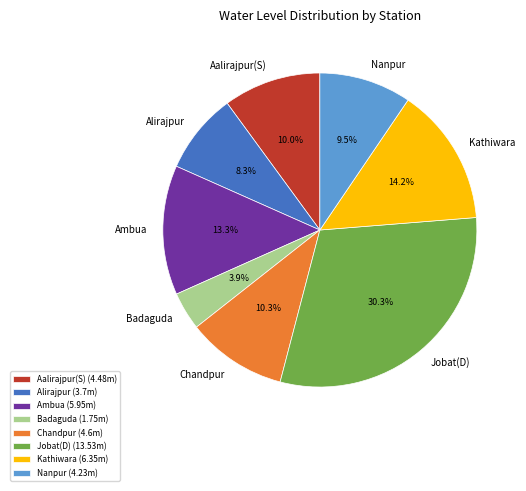

To the nearest percent, what portion does Aalirajpur(S) represent?

10%